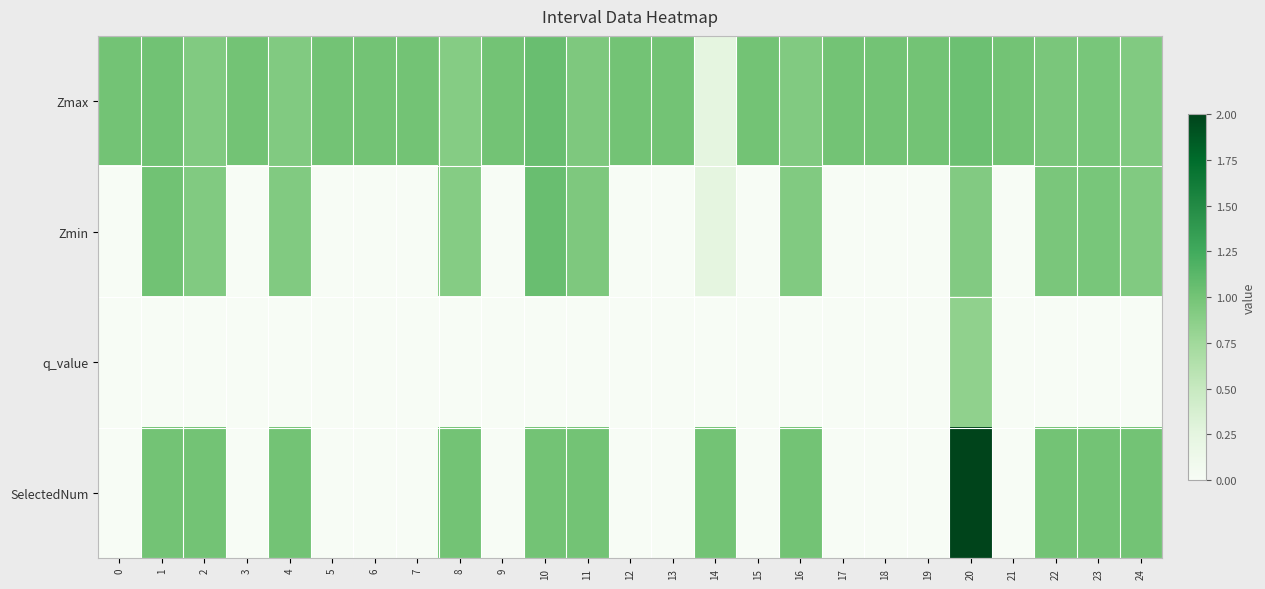

Reading left to right, list all the values displayed in this chart.

Zmax: 0=1.0	1=1.0	2=0.9	3=1.0	4=0.9	5=1.0	6=1.0	7=1.0	8=0.9	9=1.0	10=1.1	11=0.9	12=1.0	13=1.0	14=0.2	15=1.0	16=0.9	17=1.0	18=1.0	19=1.0	20=1.0	21=1.0	22=1.0	23=1.0	24=0.9
Zmin: 0=0.0	1=1.0	2=0.9	3=0.0	4=0.9	5=0.0	6=0.0	7=0.0	8=0.9	9=0.0	10=1.1	11=0.9	12=0.0	13=0.0	14=0.2	15=0.0	16=0.9	17=0.0	18=0.0	19=0.0	20=0.9	21=0.0	22=1.0	23=1.0	24=0.9
q_value: 0=0.0	1=0.0	2=0.0	3=0.0	4=0.0	5=0.0	6=0.0	7=0.0	8=0.0	9=0.0	10=0.0	11=0.0	12=0.0	13=0.0	14=0.0	15=0.0	16=0.0	17=0.0	18=0.0	19=0.0	20=0.8	21=0.0	22=0.0	23=0.0	24=0.0
SelectedNum: 0=0.0	1=1.0	2=1.0	3=0.0	4=1.0	5=0.0	6=0.0	7=0.0	8=1.0	9=0.0	10=1.0	11=1.0	12=0.0	13=0.0	14=1.0	15=0.0	16=1.0	17=0.0	18=0.0	19=0.0	20=2.0	21=0.0	22=1.0	23=1.0	24=1.0